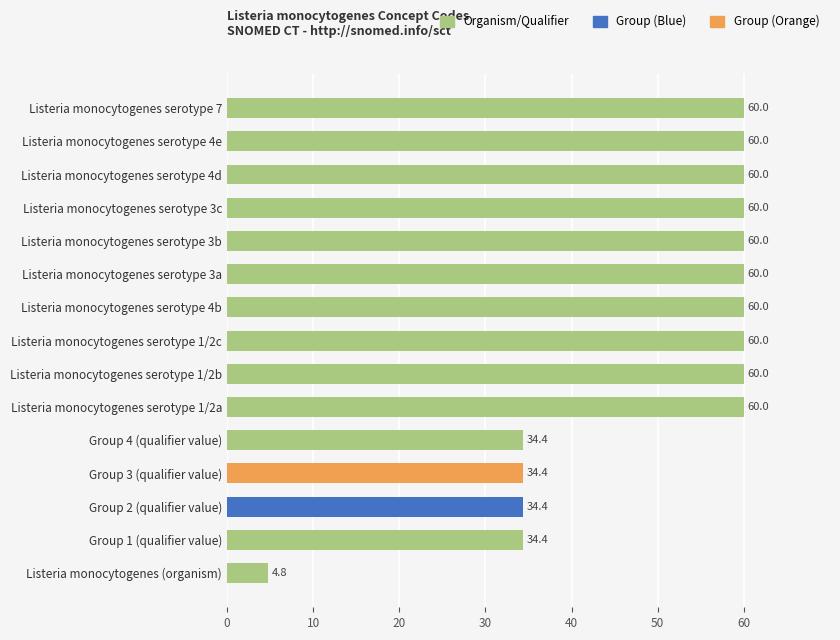

Reading top to bottom, transcribe all the data shown in this chart.

Listeria monocytogenes serotype 7=60.0	Listeria monocytogenes serotype 4e=60.0	Listeria monocytogenes serotype 4d=60.0	Listeria monocytogenes serotype 3c=60.0	Listeria monocytogenes serotype 3b=60.0	Listeria monocytogenes serotype 3a=60.0	Listeria monocytogenes serotype 4b=60.0	Listeria monocytogenes serotype 1/2c=60.0	Listeria monocytogenes serotype 1/2b=60.0	Listeria monocytogenes serotype 1/2a=60.0	Group 4 (qualifier value)=34.4	Group 3 (qualifier value)=34.4	Group 2 (qualifier value)=34.4	Group 1 (qualifier value)=34.4	Listeria monocytogenes (organism)=4.8